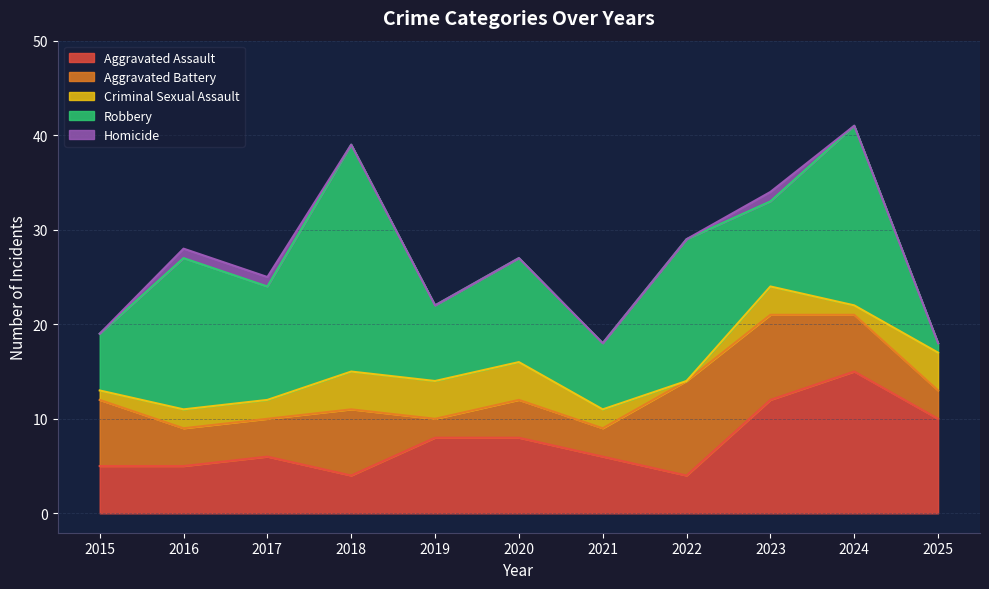

True or false: Criminal Sexual Assault has a value of 4 at 2018.

True